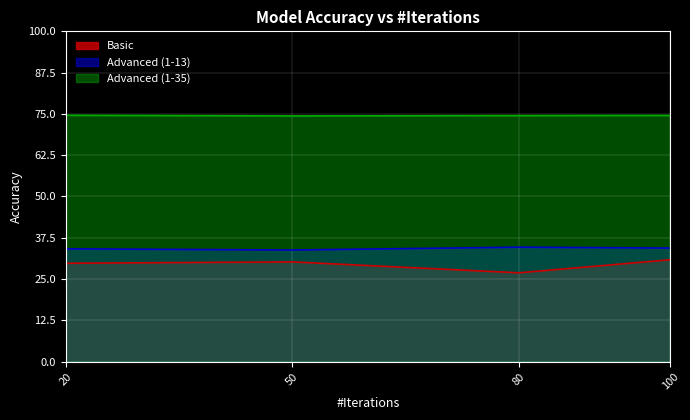

At which category does Advanced (1-13) reach its first local valley?

50